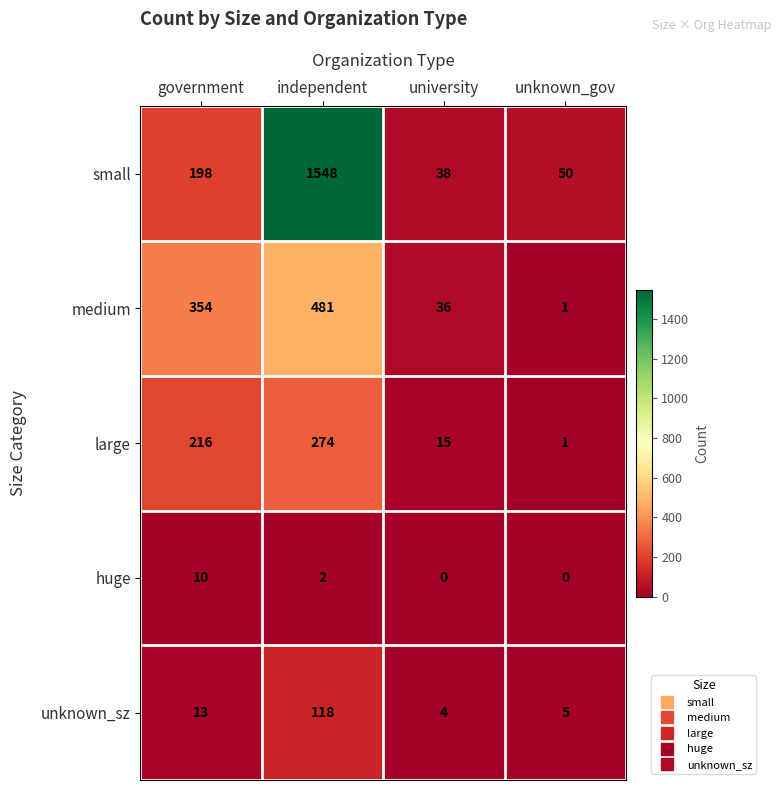

What is the sum of the medium values at government and university?

390